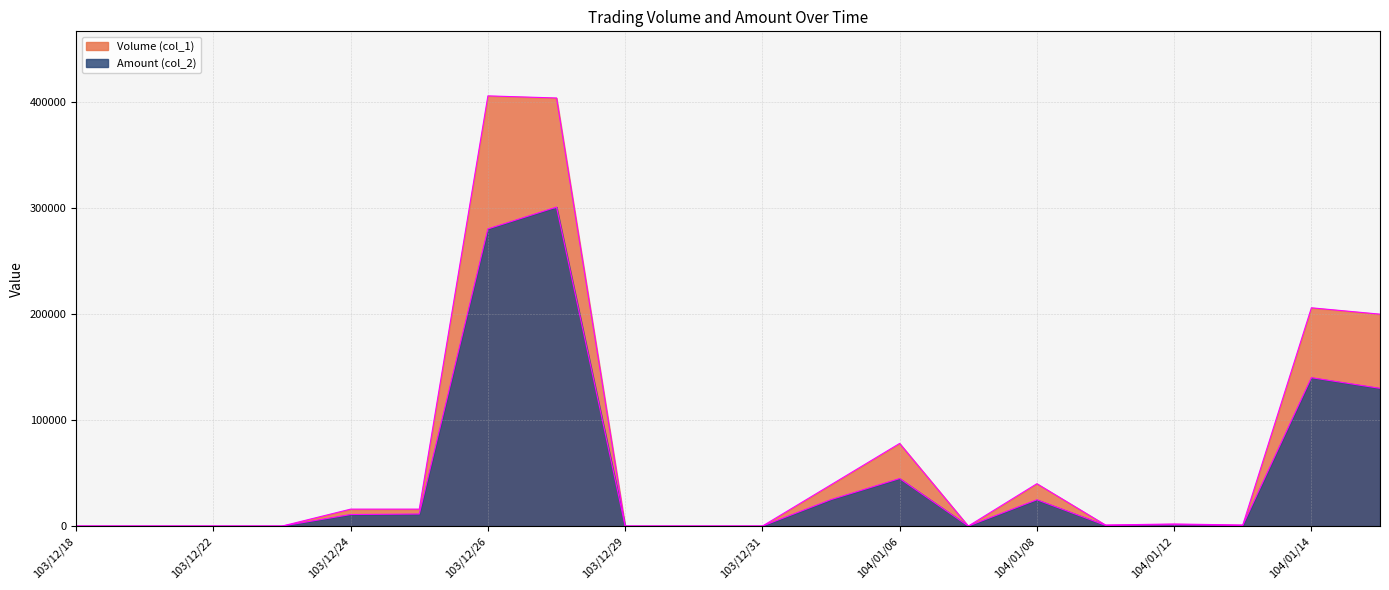

What is the total value across all series at 104/01/09?

1670